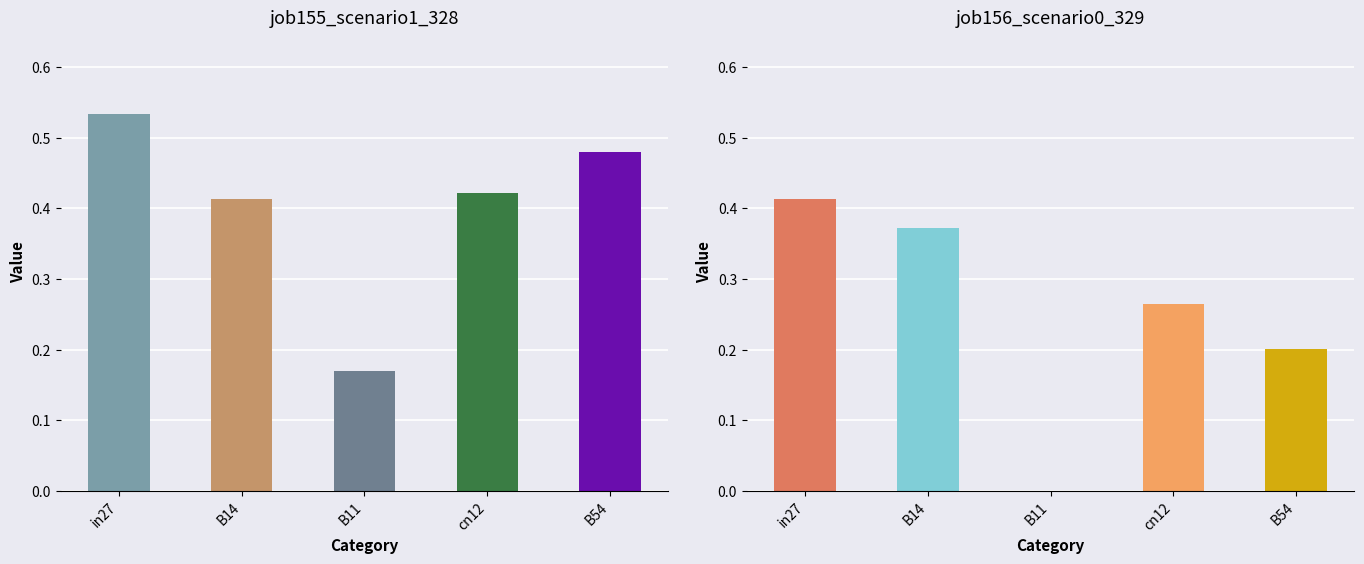

At how many categories does at least one series exceed 0?

5